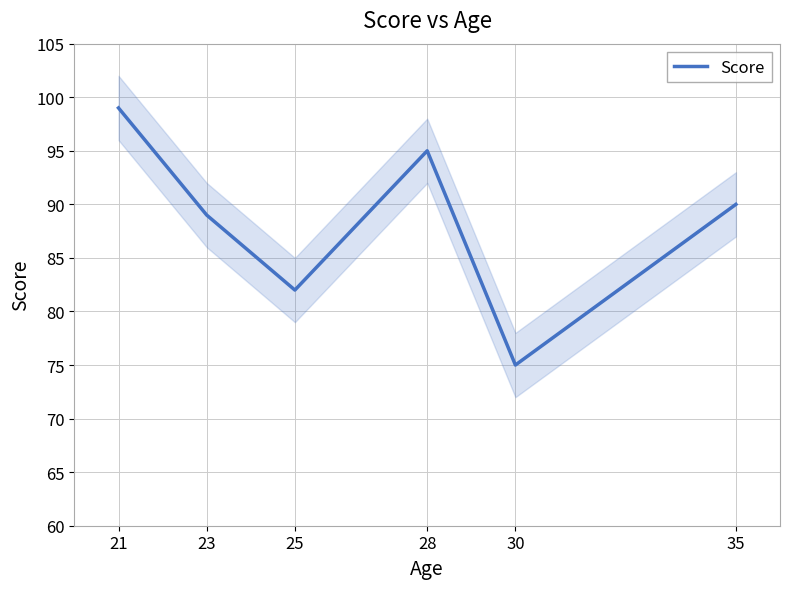

How many data points are less than 90?

3